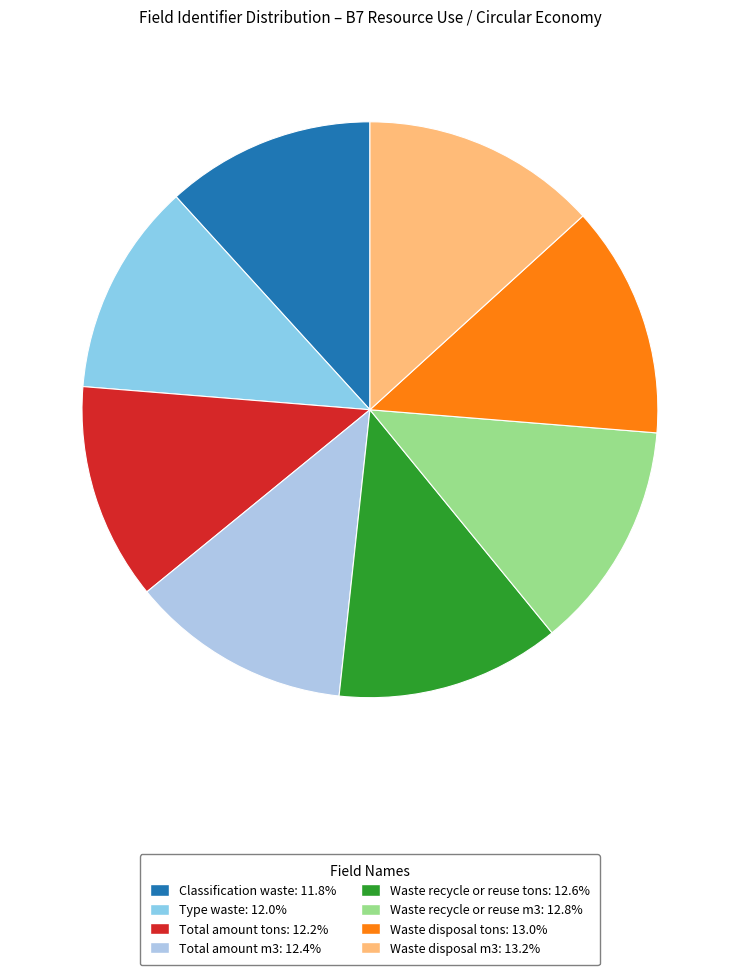

Which slice is the largest?

Waste disposal m3